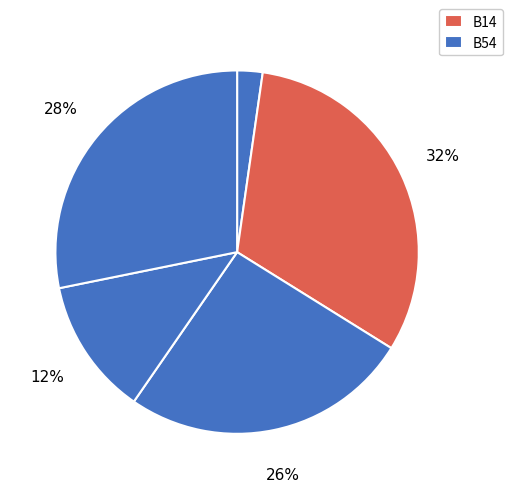

How many segments does this pie chart have?

5